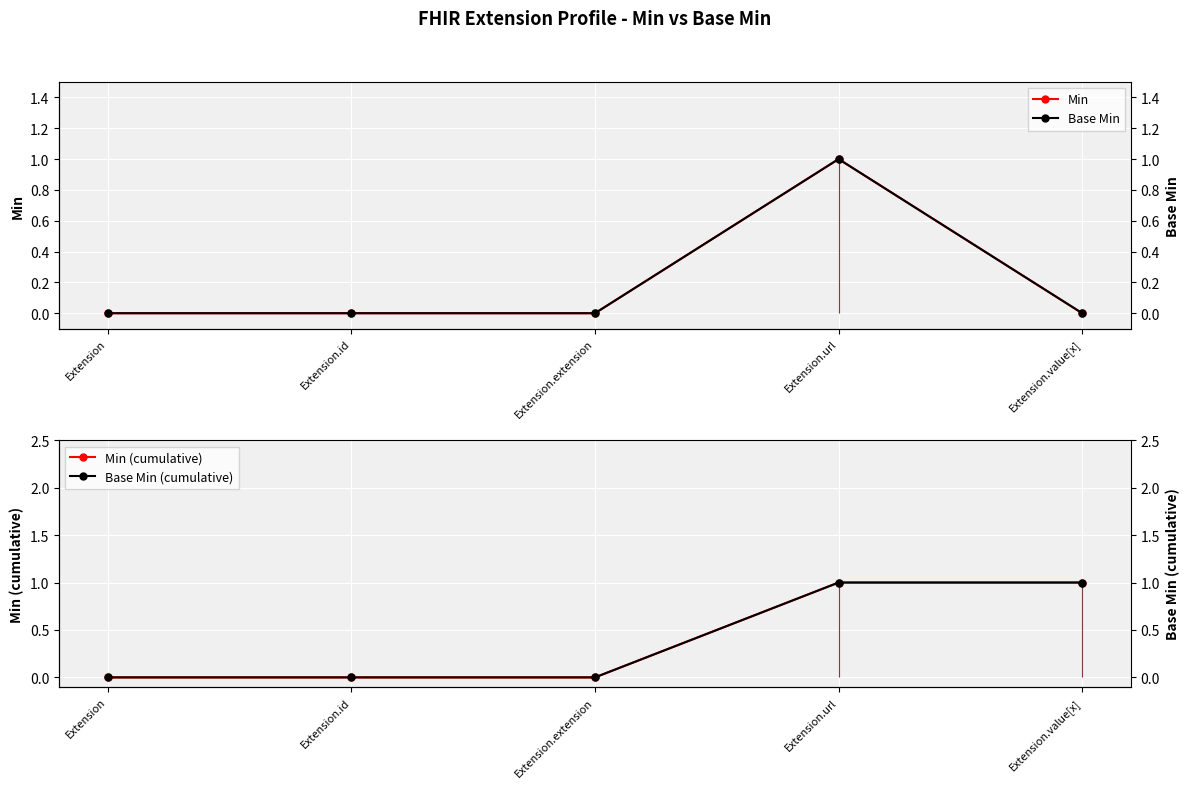

How many positive values does the Min series have?

1